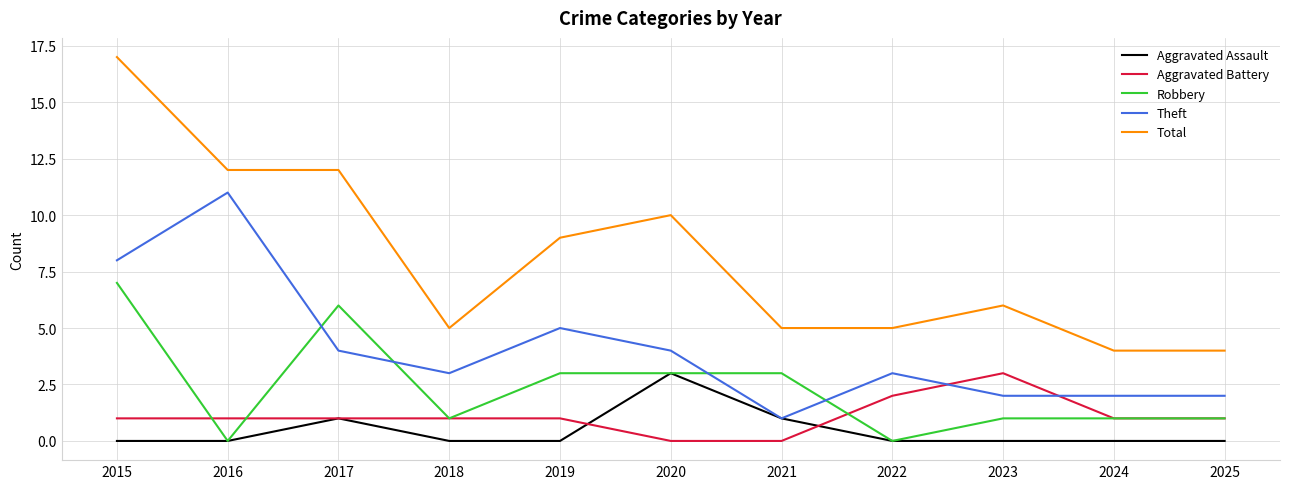

What are all the series names shown in the legend?

Aggravated Assault, Aggravated Battery, Robbery, Theft, Total